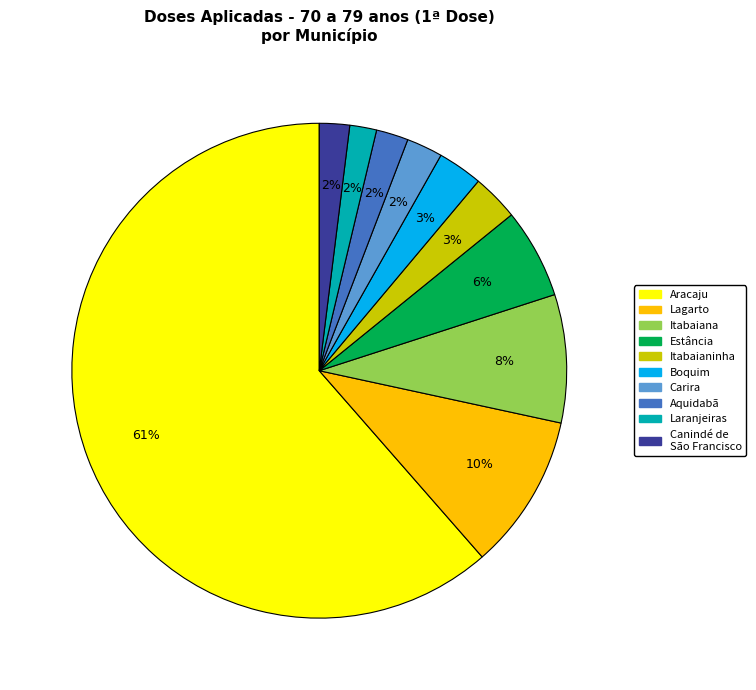

Is there a majority slice in this chart?

Yes